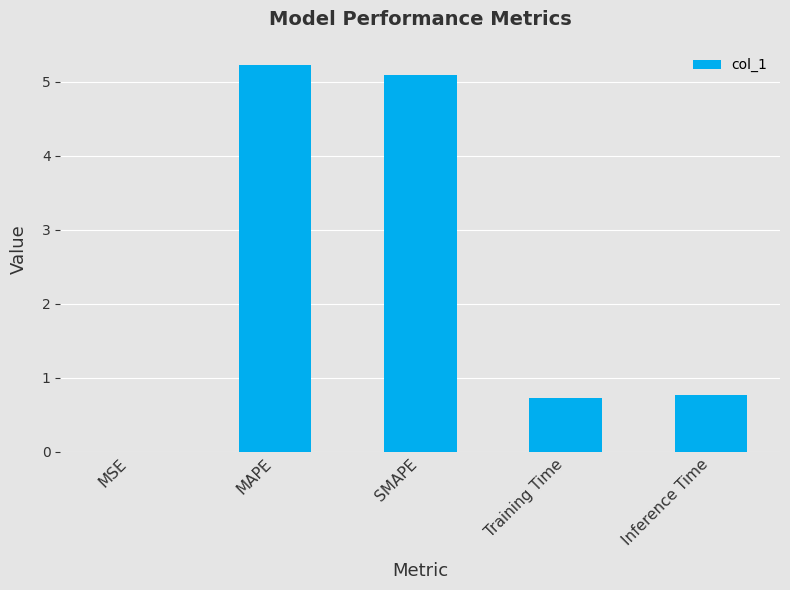

Is it true that the value at SMAPE is 5.1?

True